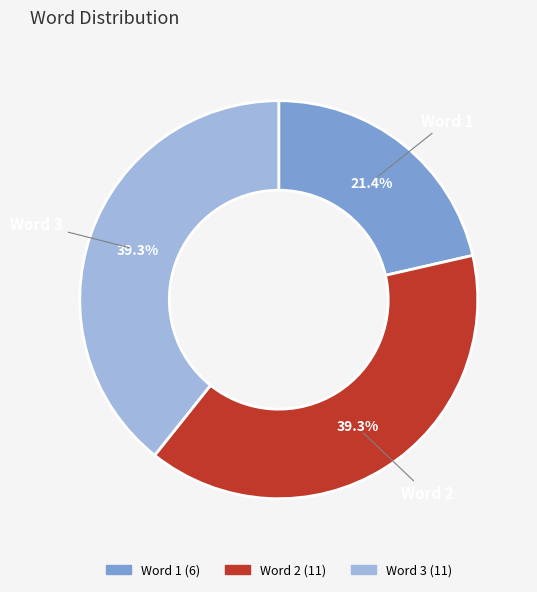

To the nearest percent, what percentage of the pie is Word 2?

39%